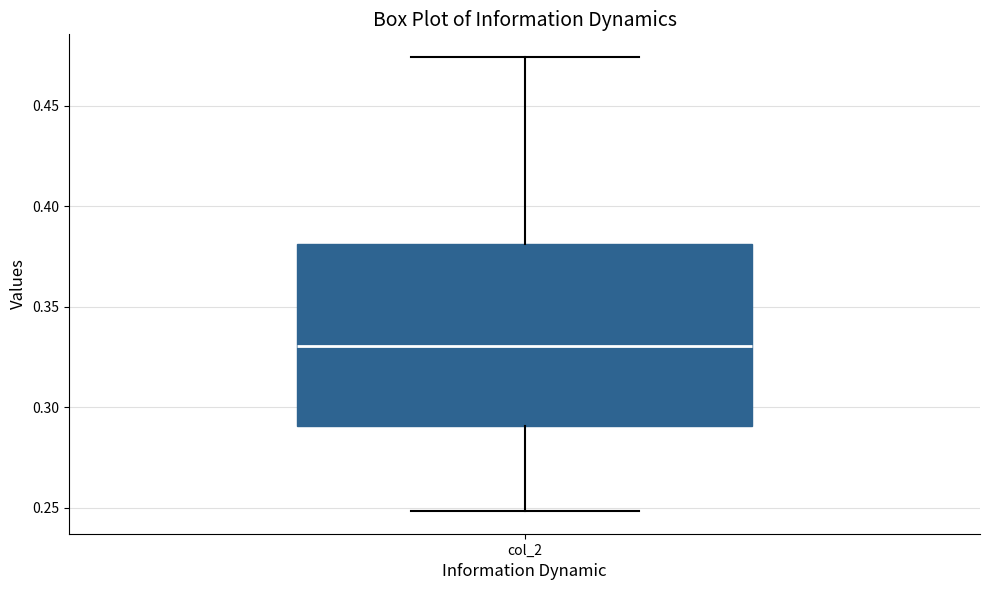

Read this box plot against the y-axis: the position of the median line, the range covered by the box, and the ends of both whiskers. The values are not printed on the chart, so give them approximately, as read against the axis.

median 0.330, box 0.290 to 0.380, whiskers 0.250 to 0.475